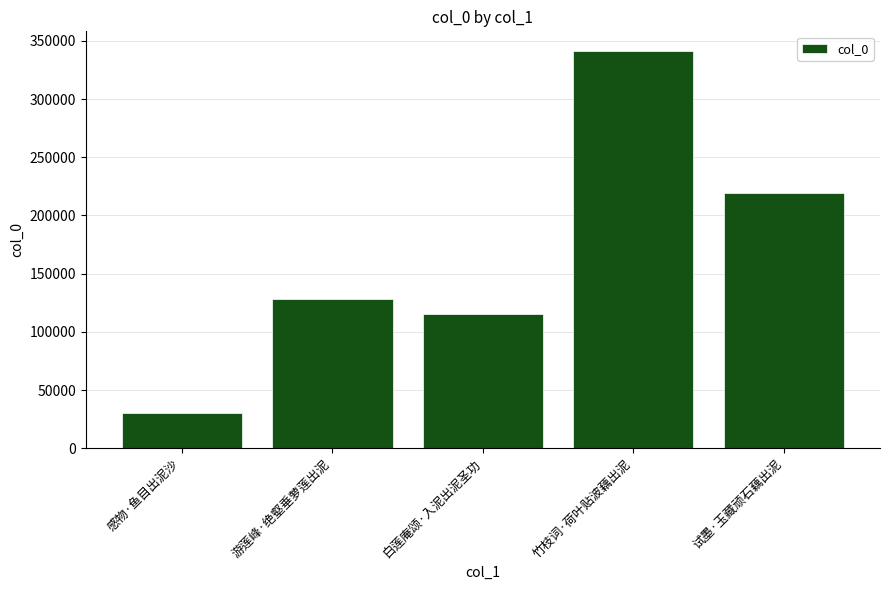

What is the label of the 1st bar from the left?

感物·鱼目出泥沙